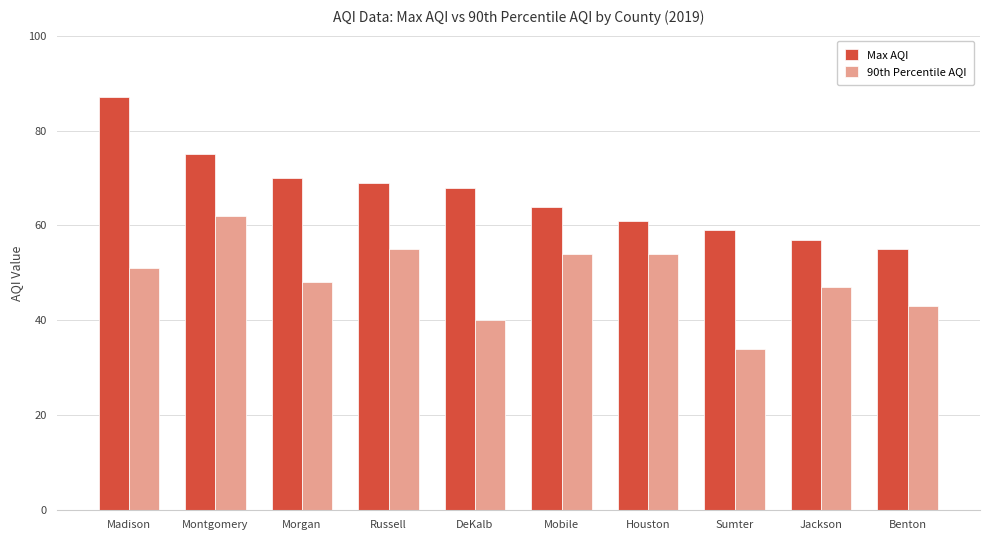

The 90th Percentile AQI series shows 22 at Russell. True or false?

False